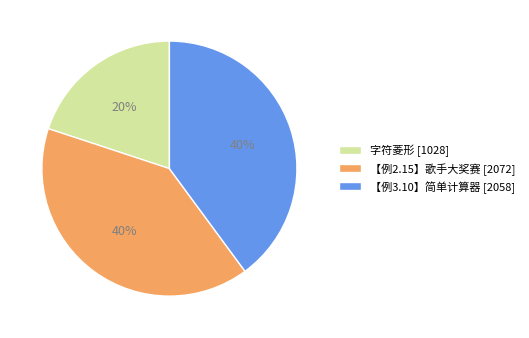

What is the smallest slice in the pie chart?

字符菱形